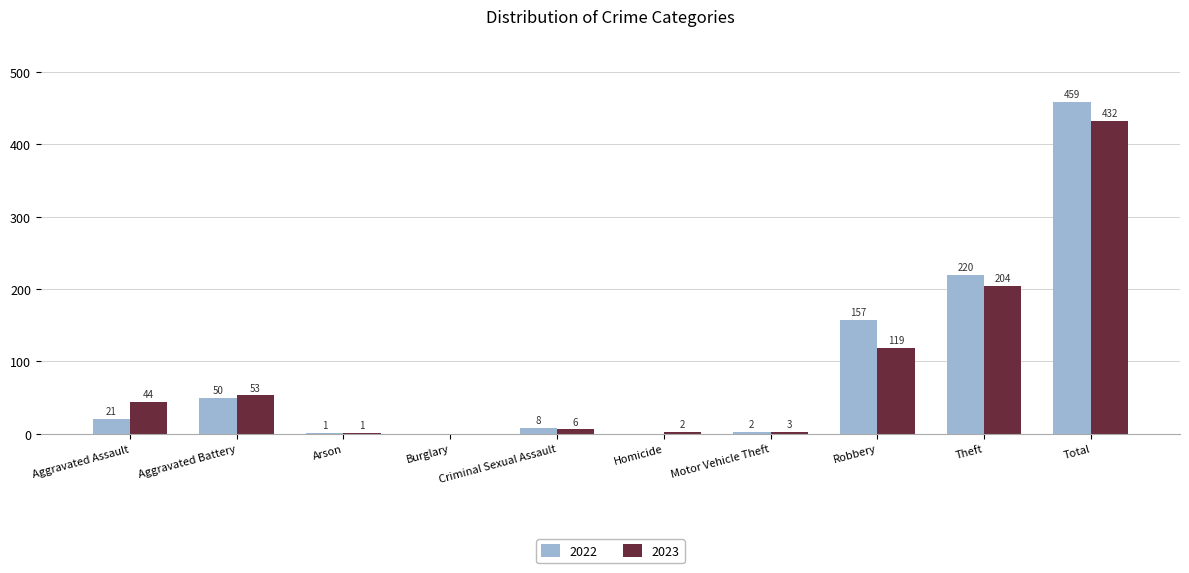

The value of 2022 at Aggravated Battery is 50. True or false?

True